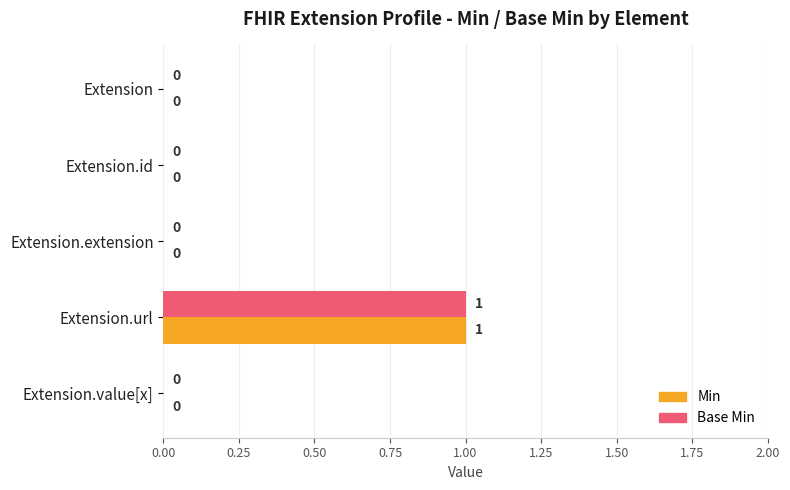

The value of Min at Extension.id is -1. True or false?

False